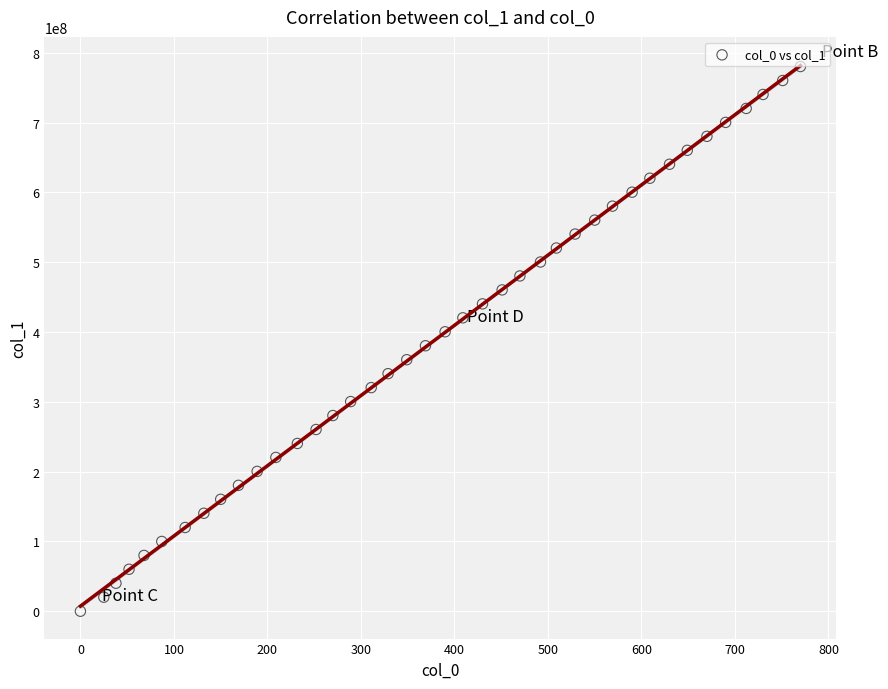

What is the range of Y values (max minus min)?

780356250